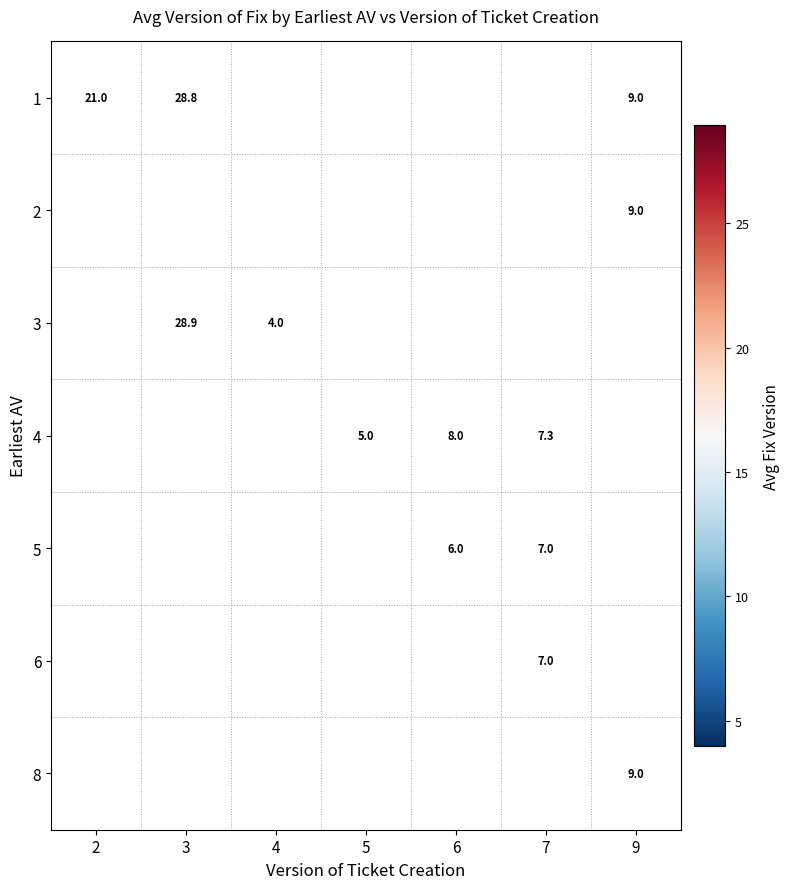

Between 7 and 2, which is larger?

2